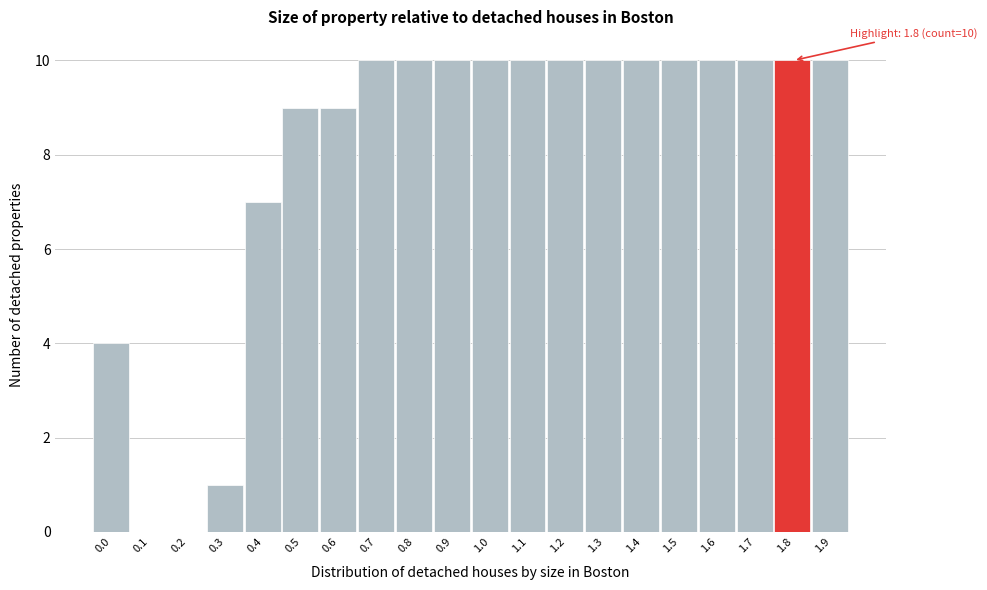

Reading left to right, list all the values displayed in this chart.

0.0=4	0.1=0	0.2=0	0.3=1	0.4=7	0.5=9	0.6=9	0.7=10	0.8=10	0.9=10	1.0=10	1.1=10	1.2=10	1.3=10	1.4=10	1.5=10	1.6=10	1.7=10	1.8=10	1.9=10